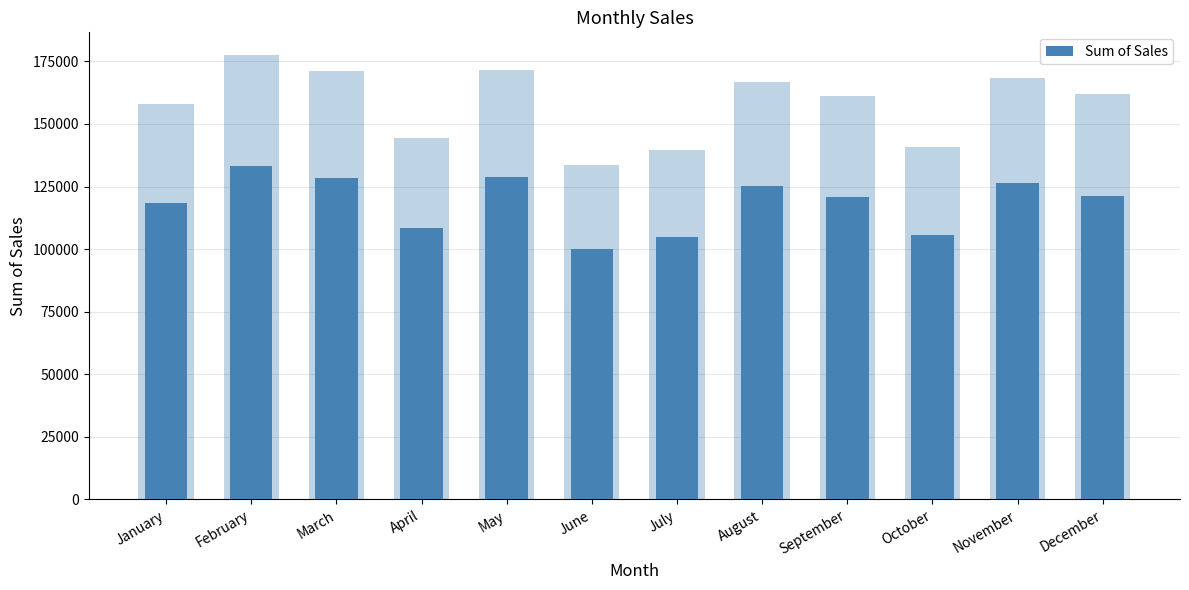

How many series are shown in this chart?

1